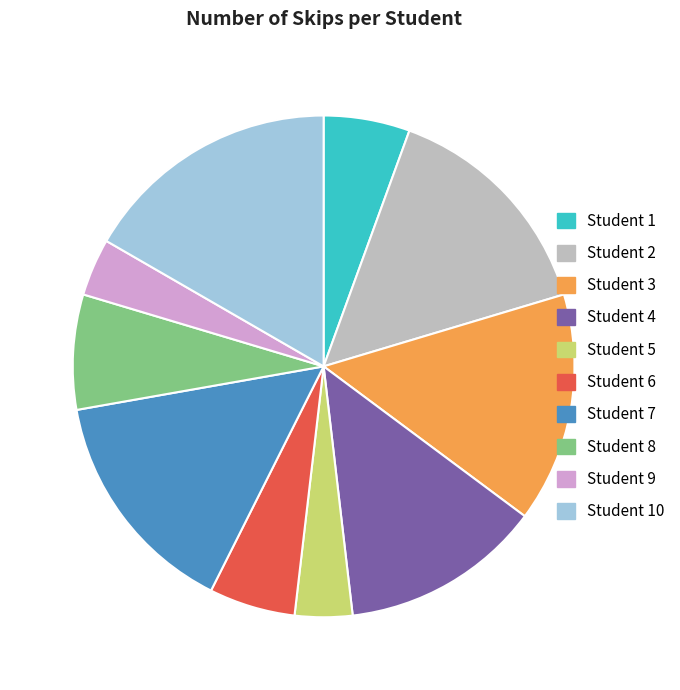

Which category has the biggest portion of the pie?

Student 10